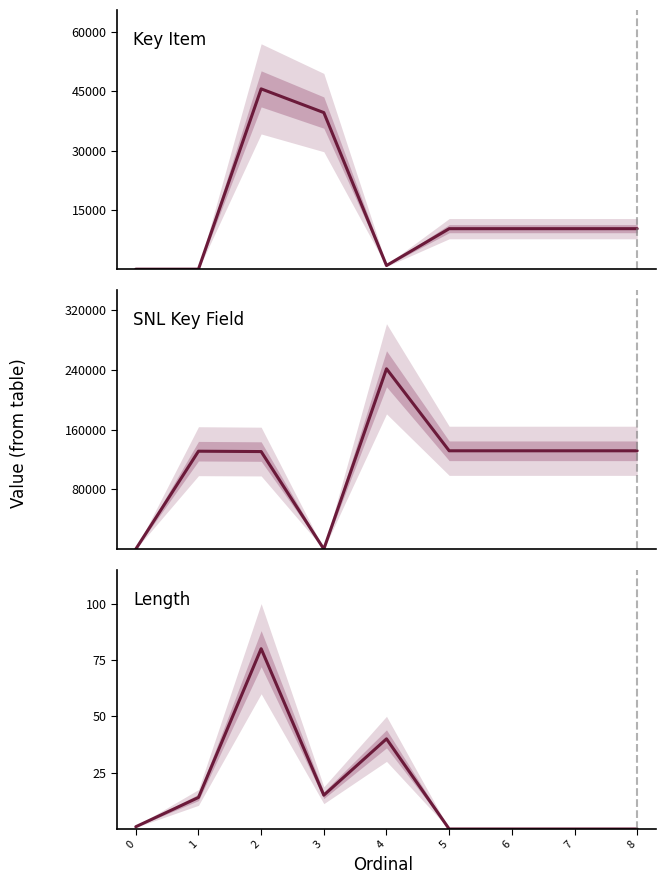

Reading right to left, list all the values displayed in this chart.

Key Item: 10249	10247	10248	10246	919	39617	45615	0	0
SNL Key Field: 131543	131542	131541	131540	241271	0	130509	130992	0
Length: 0	0	0	0	40	15	80	14	1